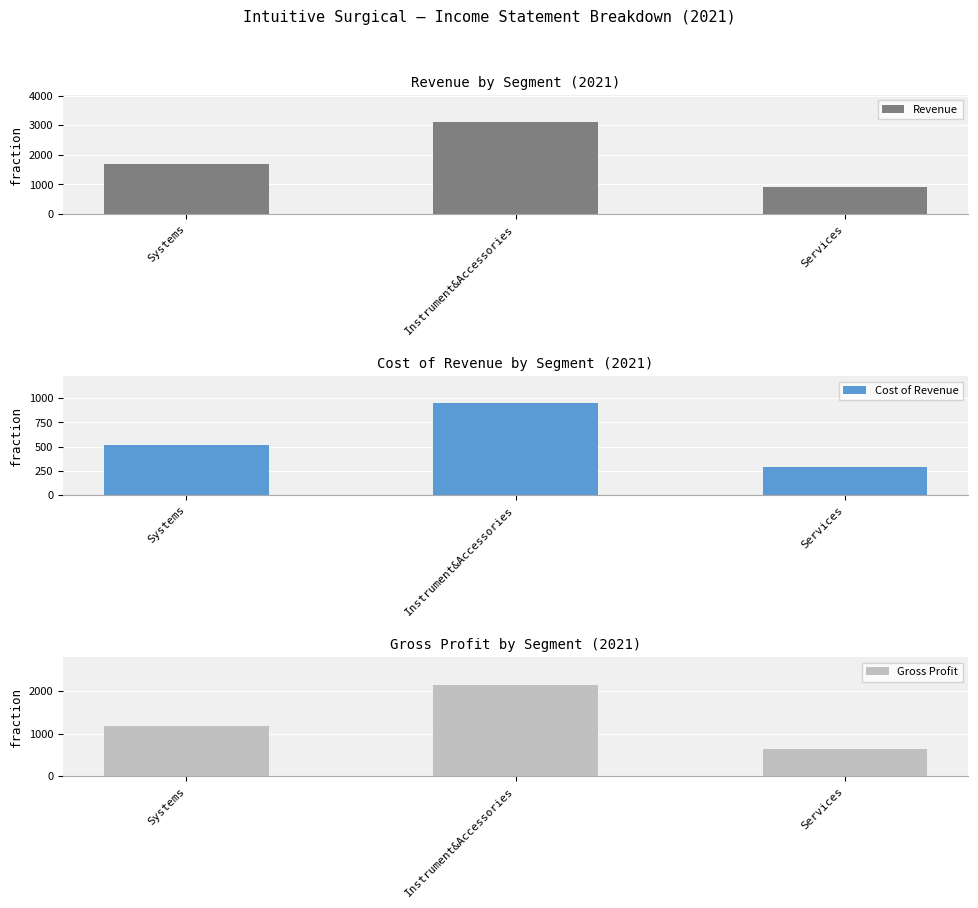

Is it true that Cost of Revenue equals 517.2 at Systems?

True